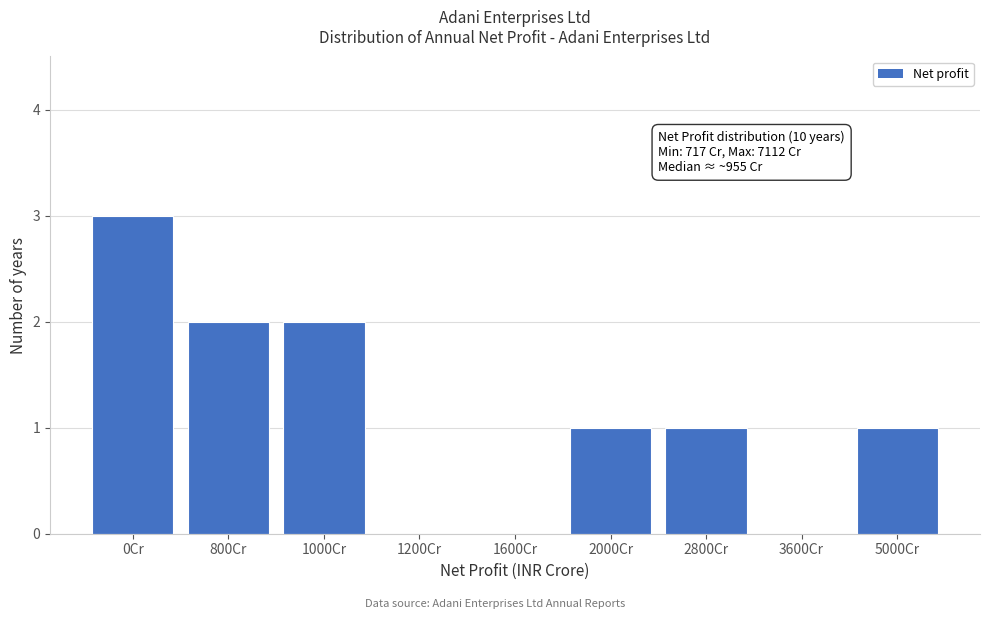

Reading left to right, transcribe all the data shown in this chart.

0Cr=3	800Cr=2	1000Cr=2	1200Cr=0	1600Cr=0	2000Cr=1	2800Cr=1	3600Cr=0	5000Cr=1